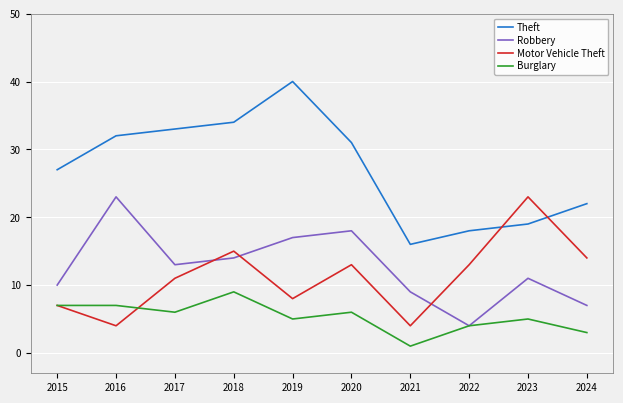

At which label does Theft first exceed 31?

2016